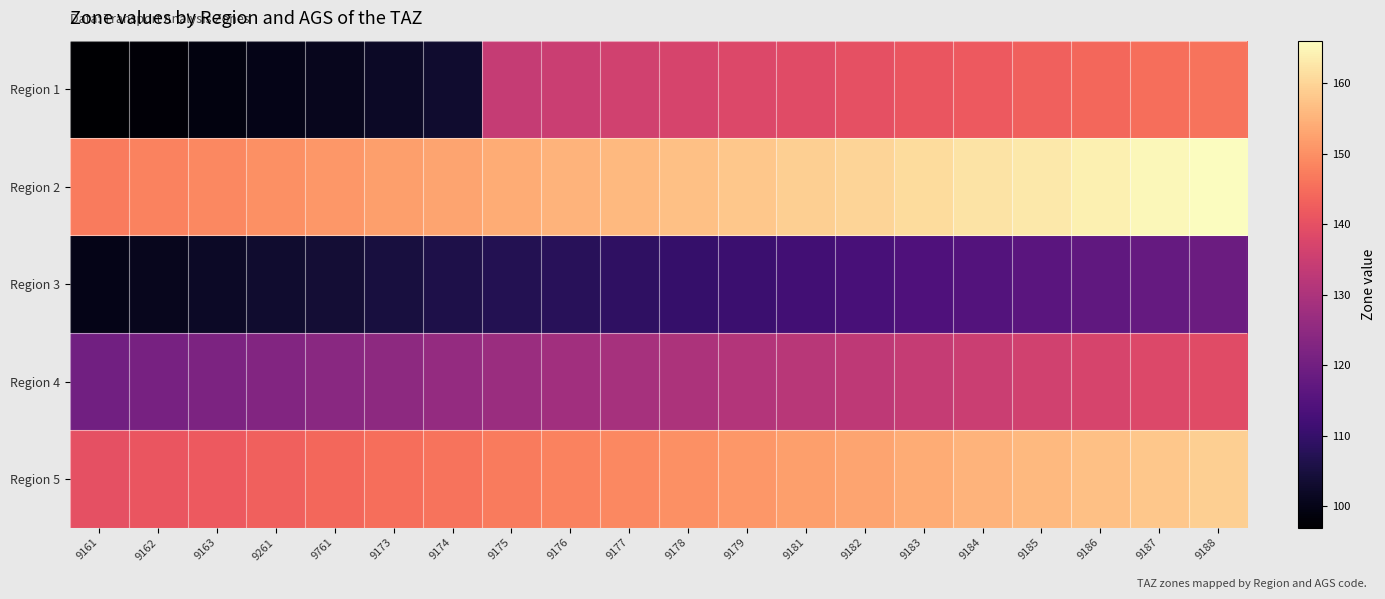

At how many categories does at least one series exceed 128?

20